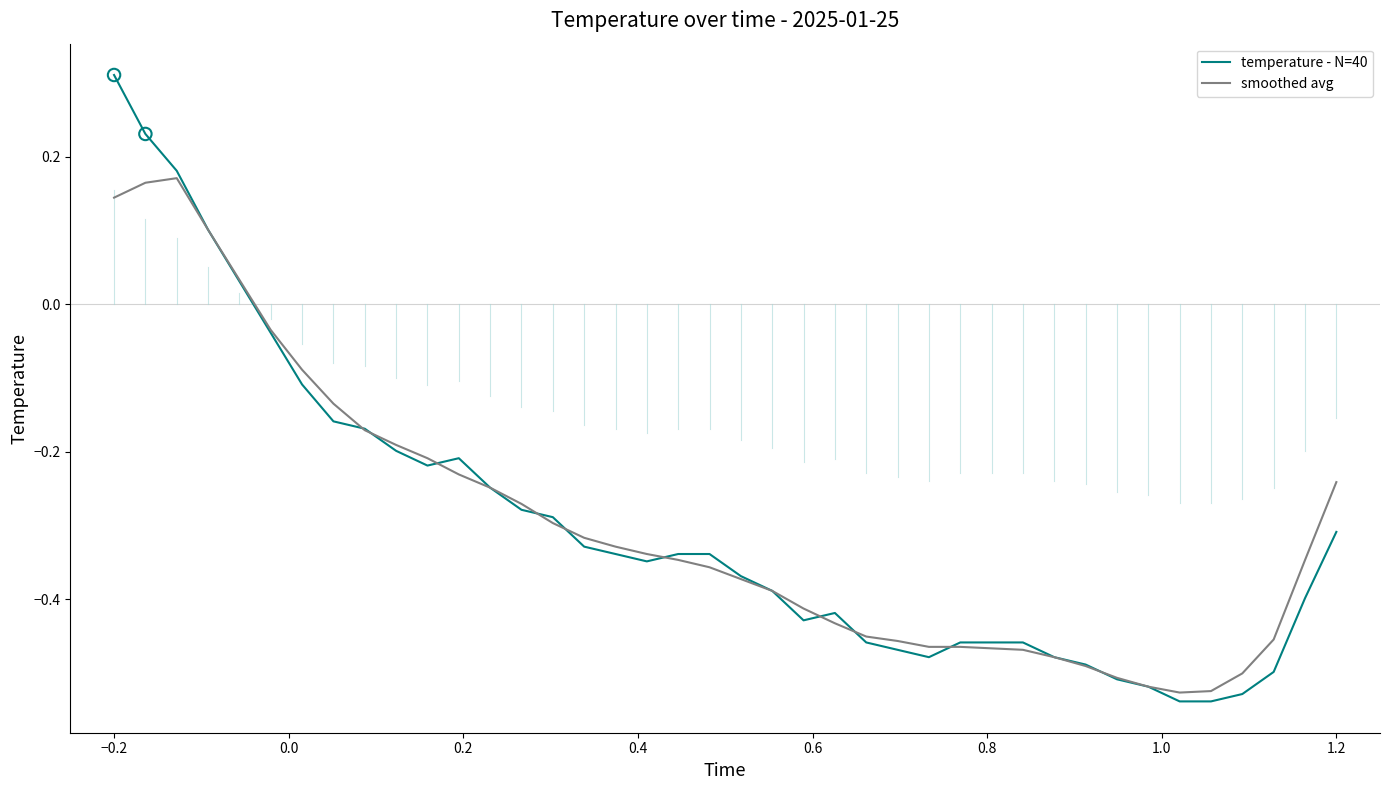

Rank the series by their maximum value, from lowest to highest.

smoothed avg, temperature - N=40